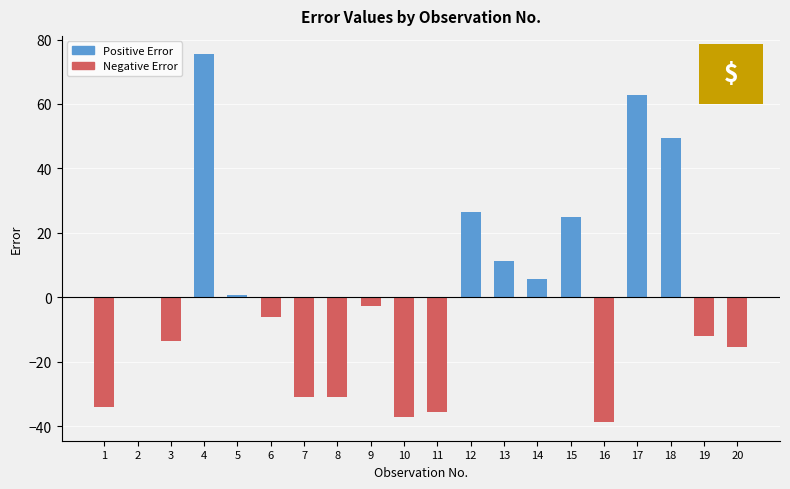

Count the number of data series in this chart.

1